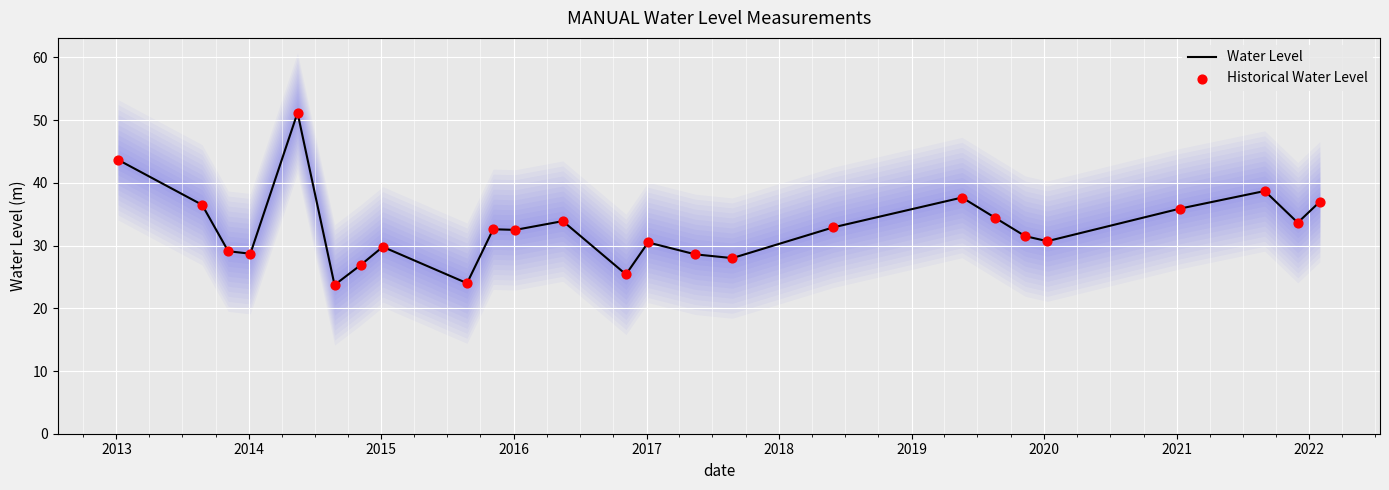

Which series reaches the maximum Y coordinate?

Water Level